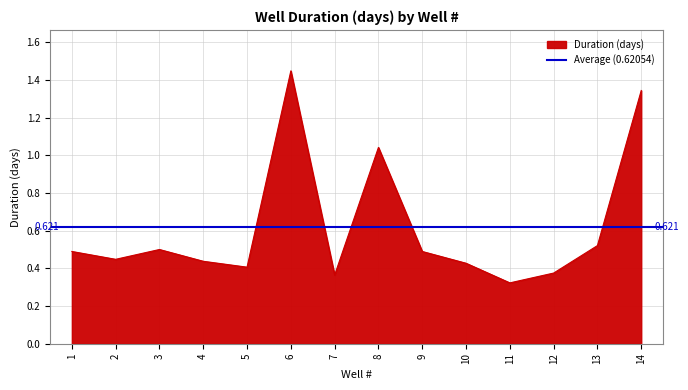

List the labels in order of value, largest first.

6, 14, 8, 13, 3, 1, 9, 2, 4, 10, 5, 12, 7, 11